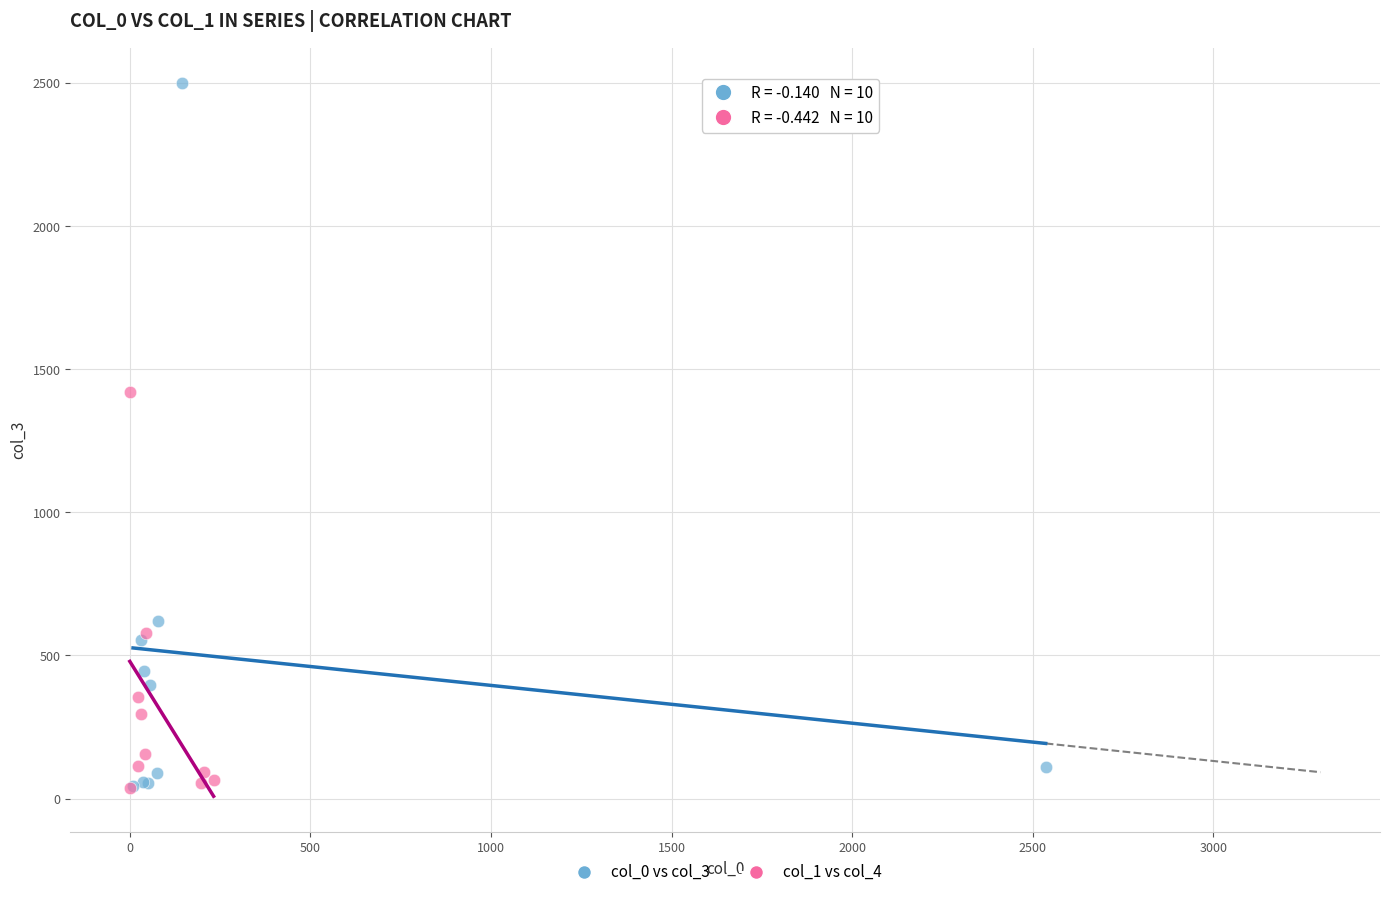

What are all the series names shown in the legend?

col_0 vs col_3, col_1 vs col_4